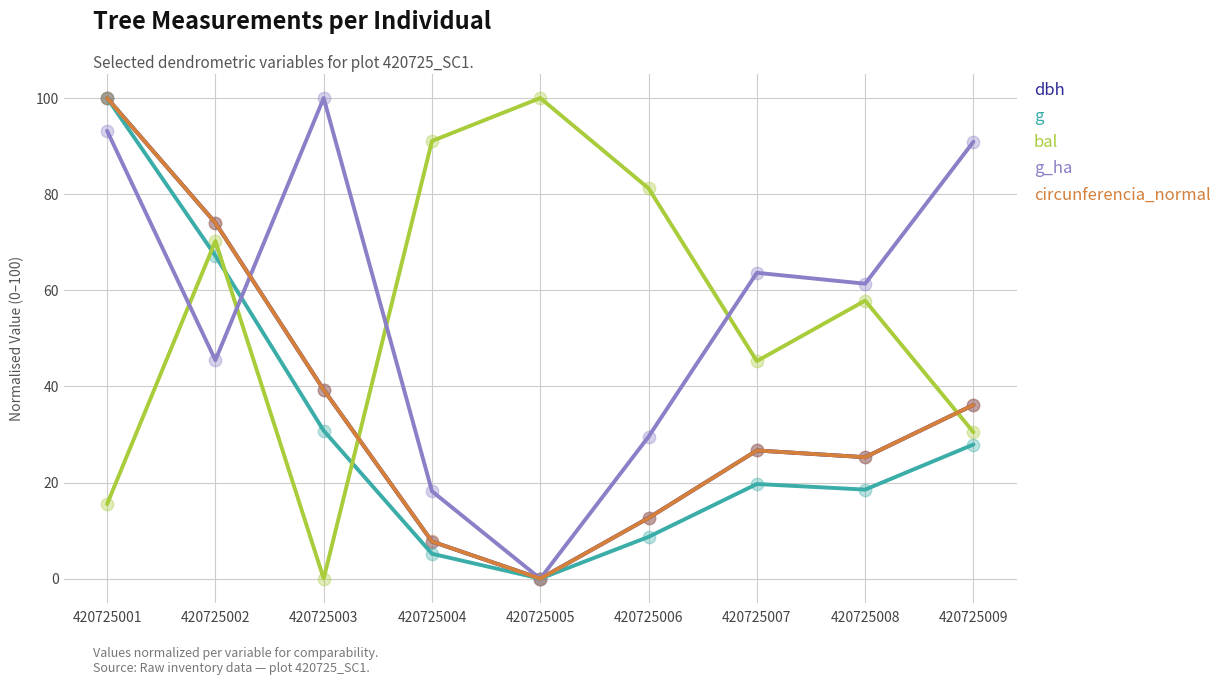

At which category is the sum across all series the highest?

420725001